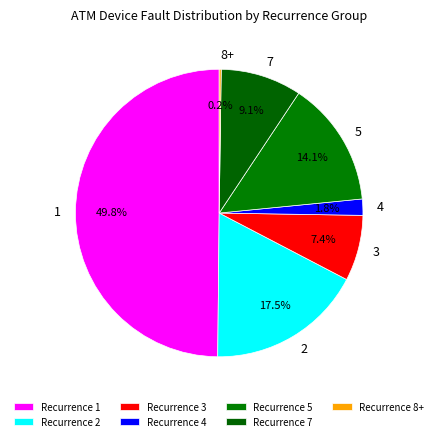

Combined, do 4 and 5 account for over 50%?

No